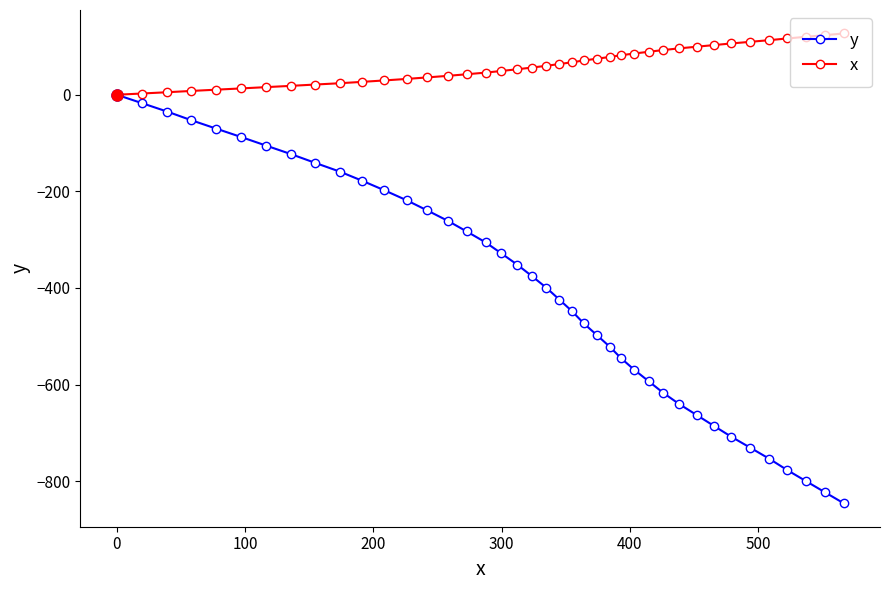

Which series has the largest total across all categories?

x